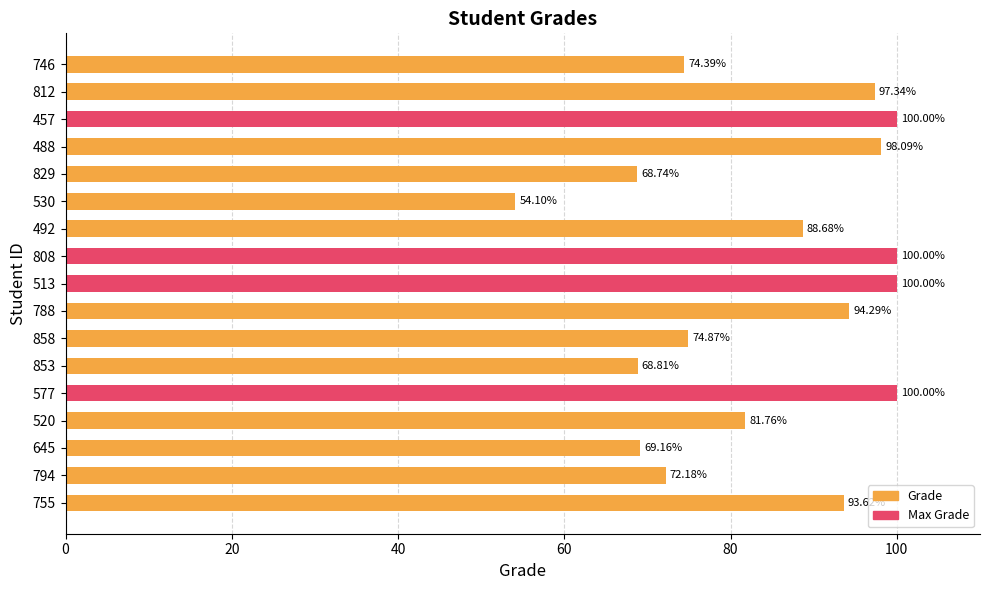

Between 853 and 746, which is larger?

746